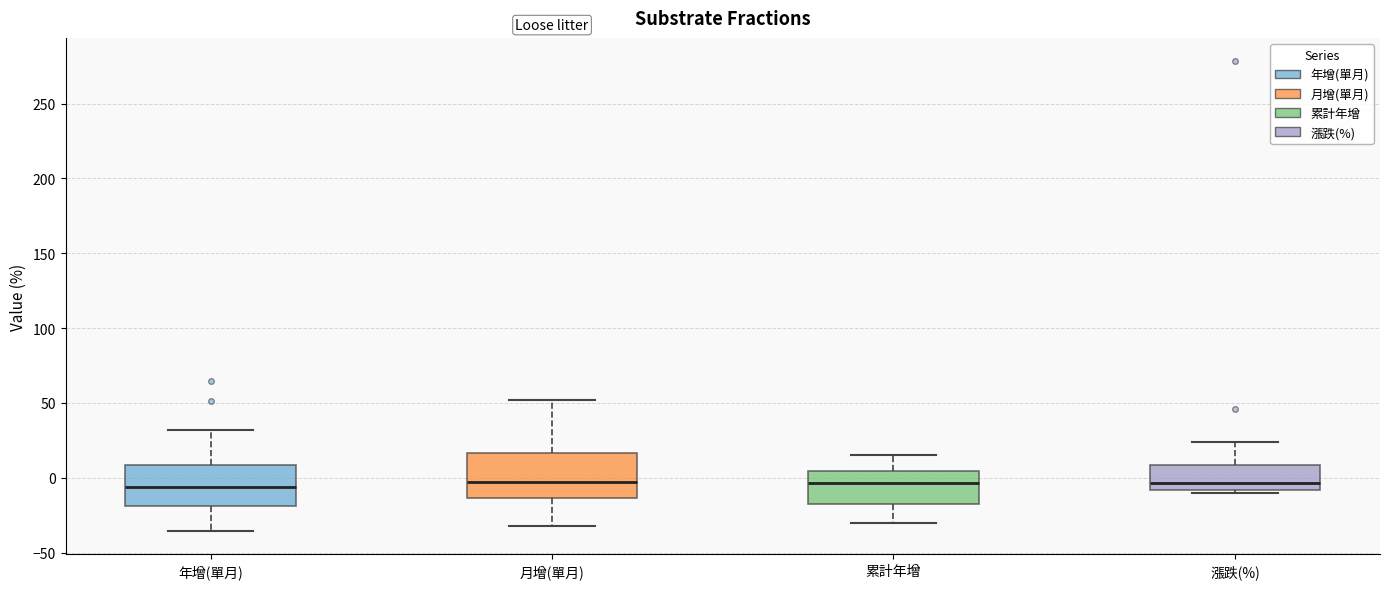

Reading left to right, transcribe this box plot: for each box, give where its median line is, the range the box spans, and where its two whiskers end, as read against the y-axis. The values are not printed on the chart, so give them approximately, as read against the axis.

年增(單月): median -5, box -20 to 10, whiskers -35 to 30
月增(單月): median -5, box -15 to 15, whiskers -30 to 50
累計年增: median -5, box -15 to 5, whiskers -30 to 15
漲跌(%): median -5, box -10 to 10, whiskers -10 (just below the box's lower edge) to 25